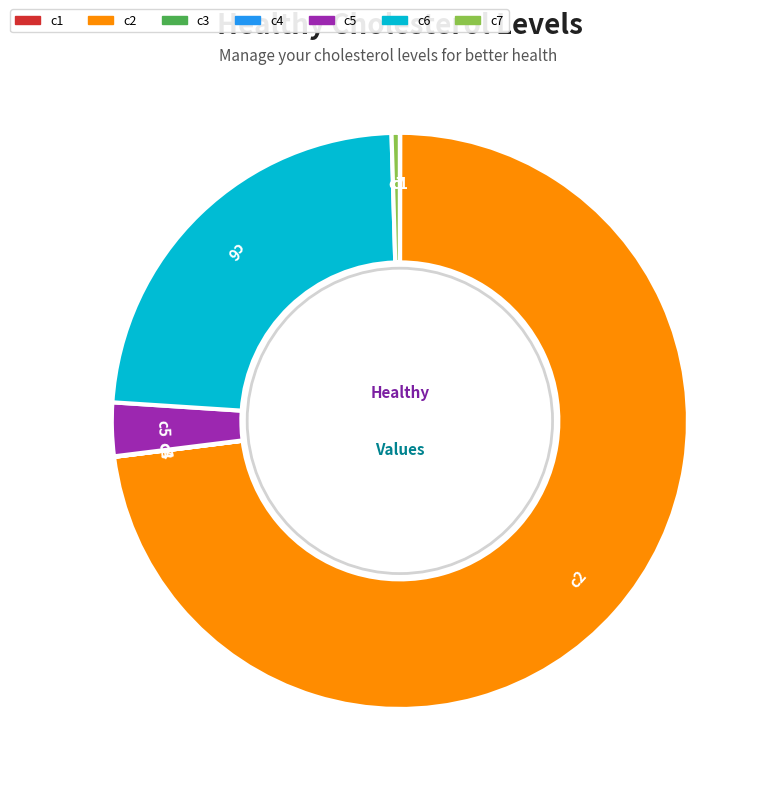

Is there any slice that represents more than half of the pie?

Yes